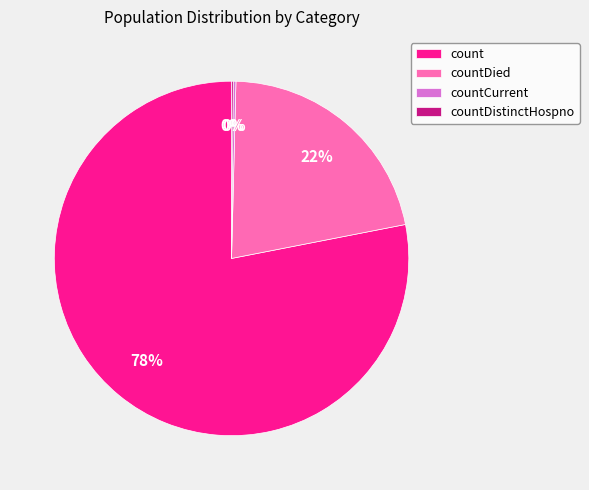

Approximately how many times larger is the value at countDied compared to count?

0.3